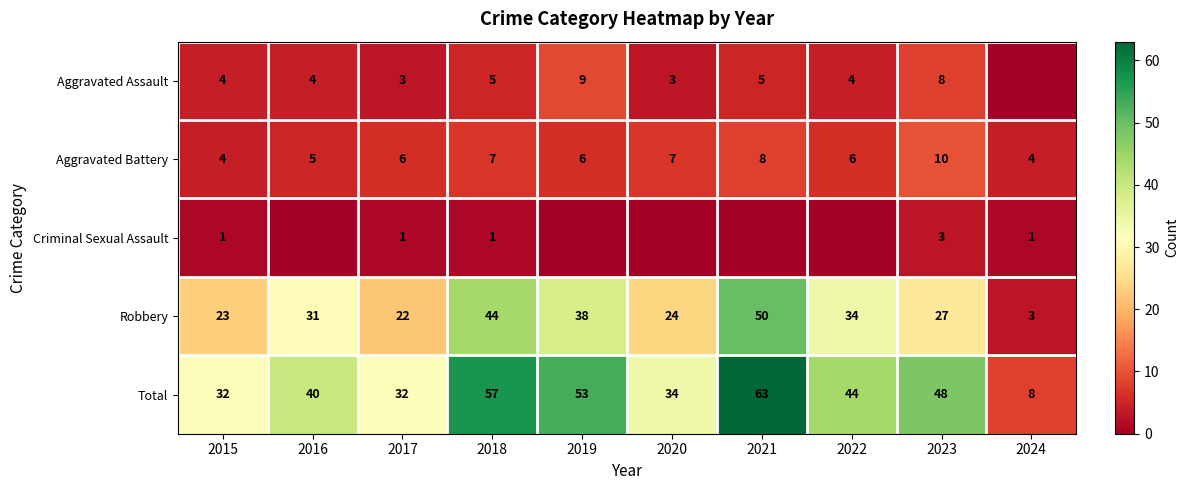

What is the approximate value of Aggravated Battery at 2017?

6